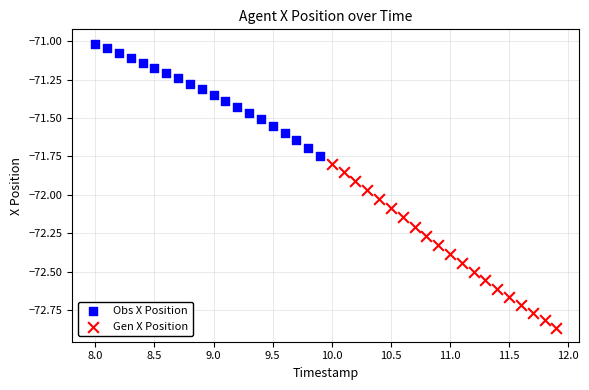

Which series has the largest Y range (max minus min)?

Gen X Position